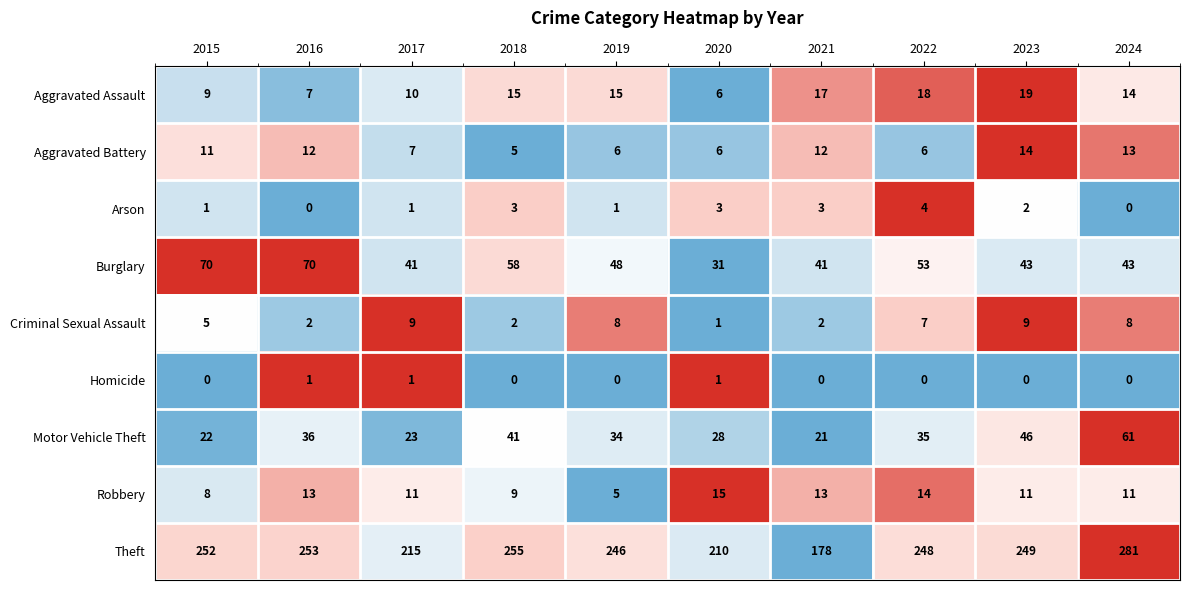

Which series has the largest range (max minus min)?

Theft